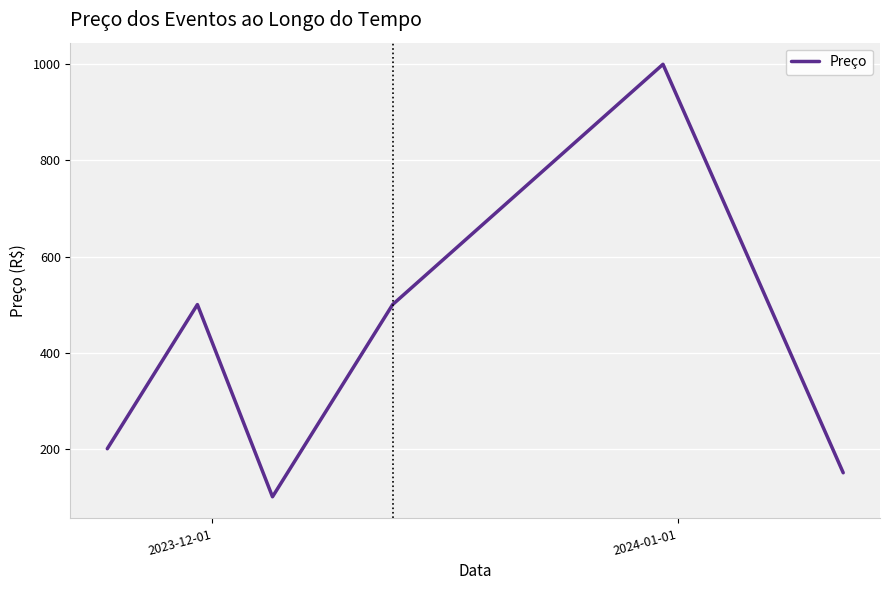

What is the sum of all values?

2450